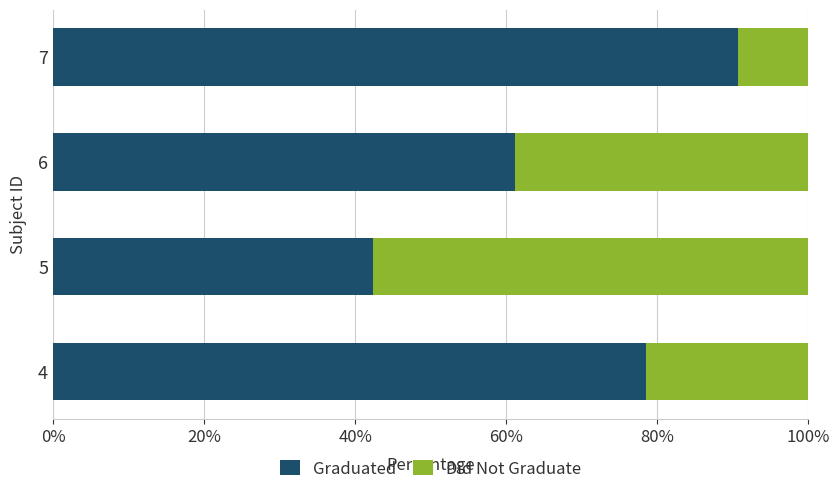

What is the average value of the Graduated series?

68.2